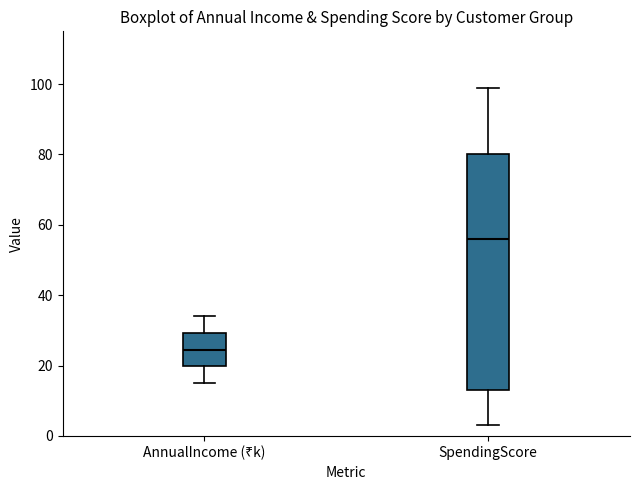

Where does the median line of the box for AnnualIncome (₹k) sit on the y-axis? The values are not printed on the chart, so give them approximately, as read against the axis.

24